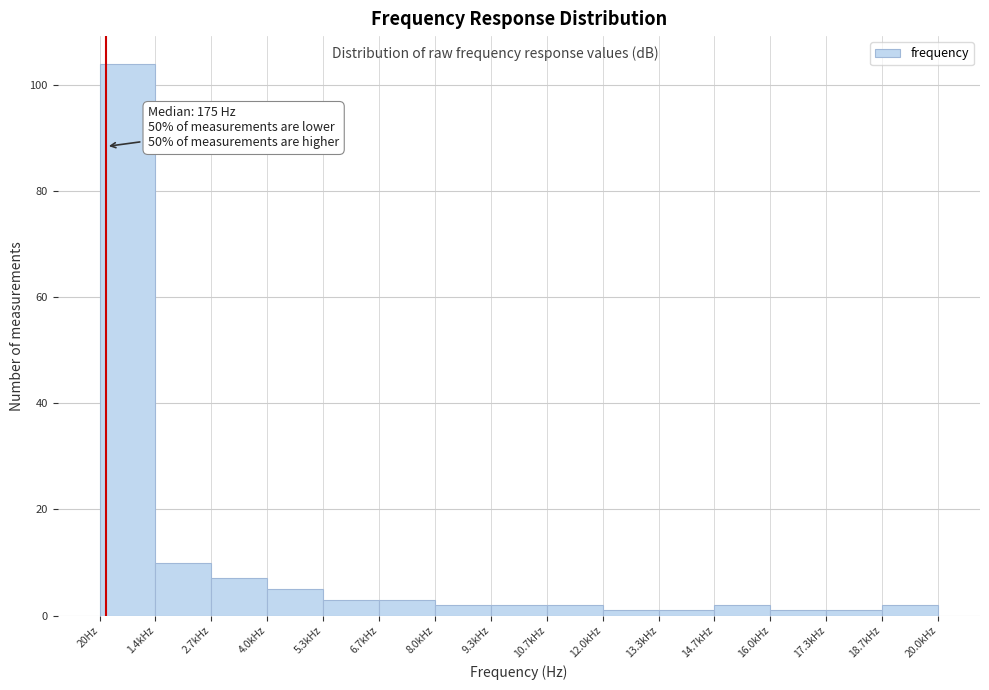

Reading left to right, extract all data points from this chart.

104	10	7	5	3	3	2	2	2	1	1	2	1	1	2